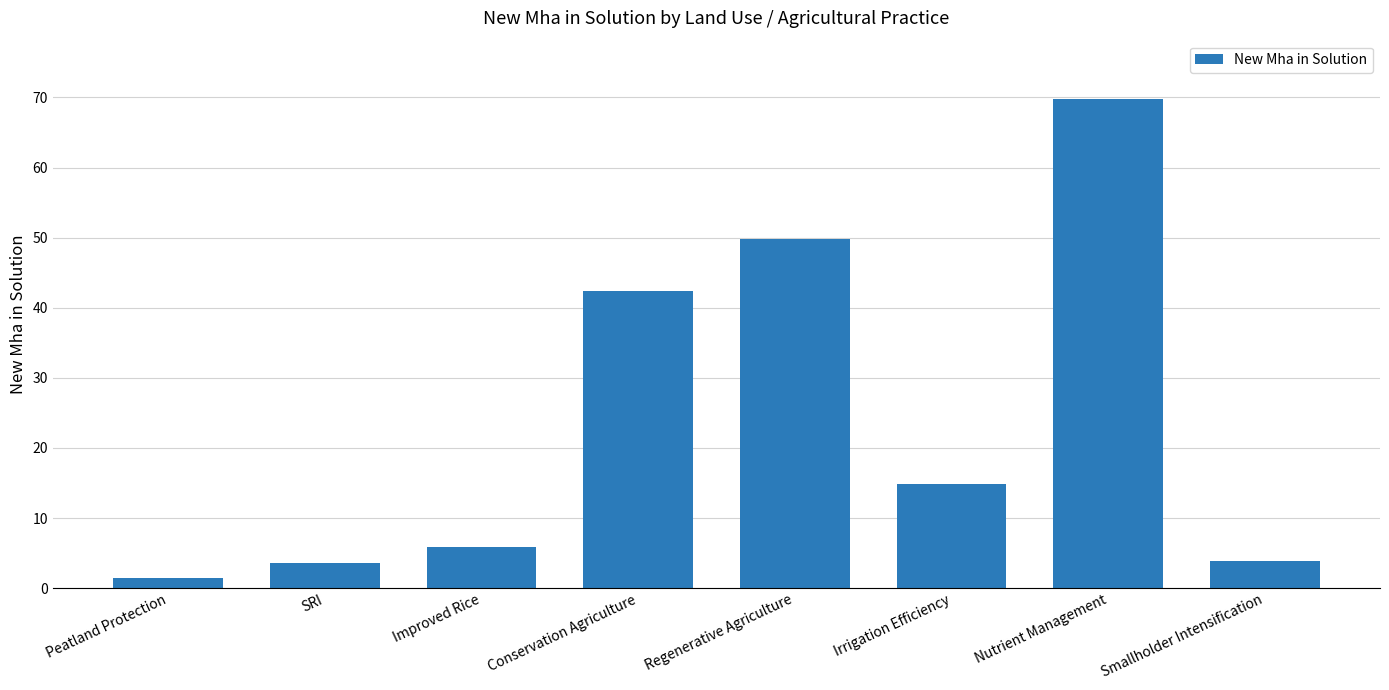

How many data points are less than 14?

4